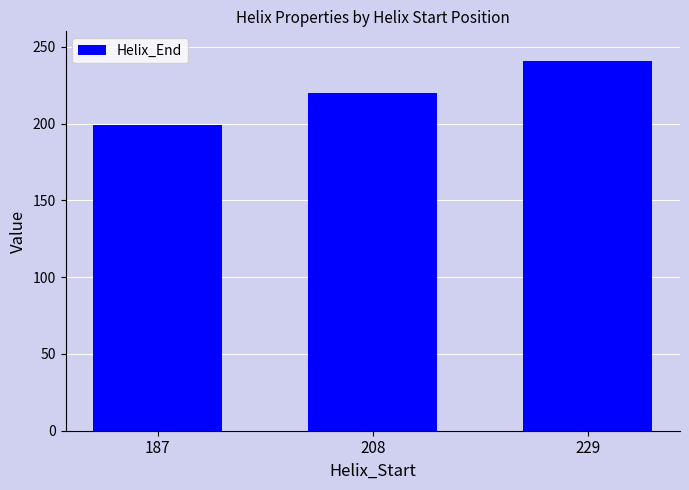

Rank the categories by value from lowest to highest.

187, 208, 229